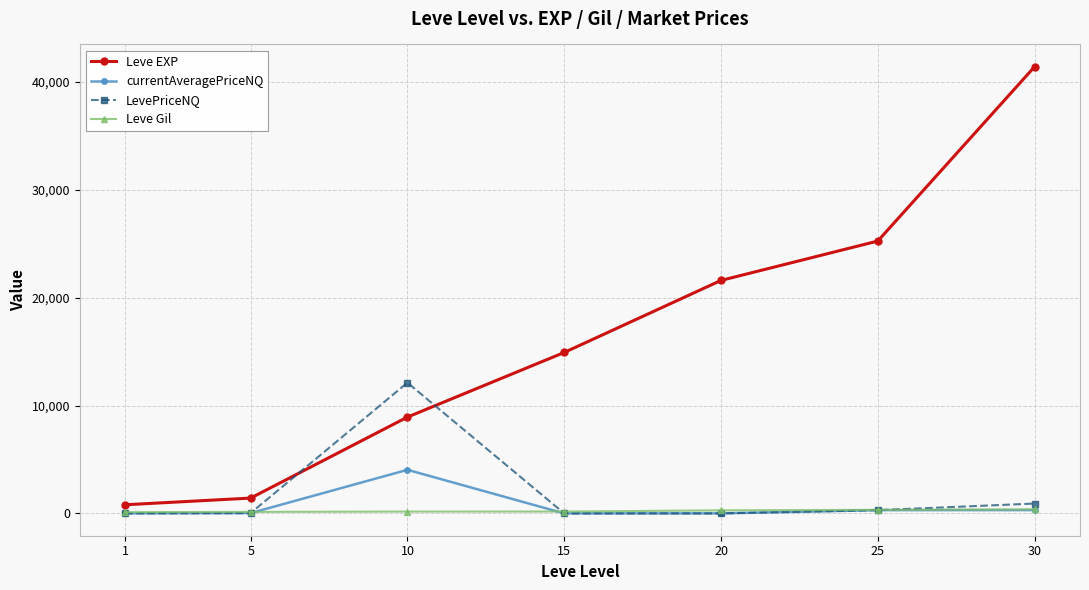

Rank the series by their maximum value, from lowest to highest.

Leve Gil, currentAveragePriceNQ, LevePriceNQ, Leve EXP